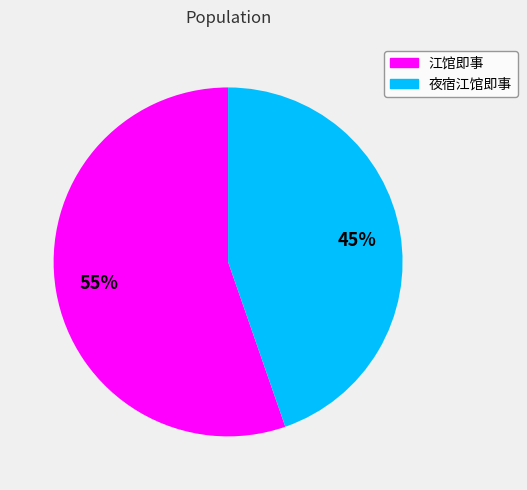

Is it true that 夜宿江馆即事 is 45% of the pie?

True